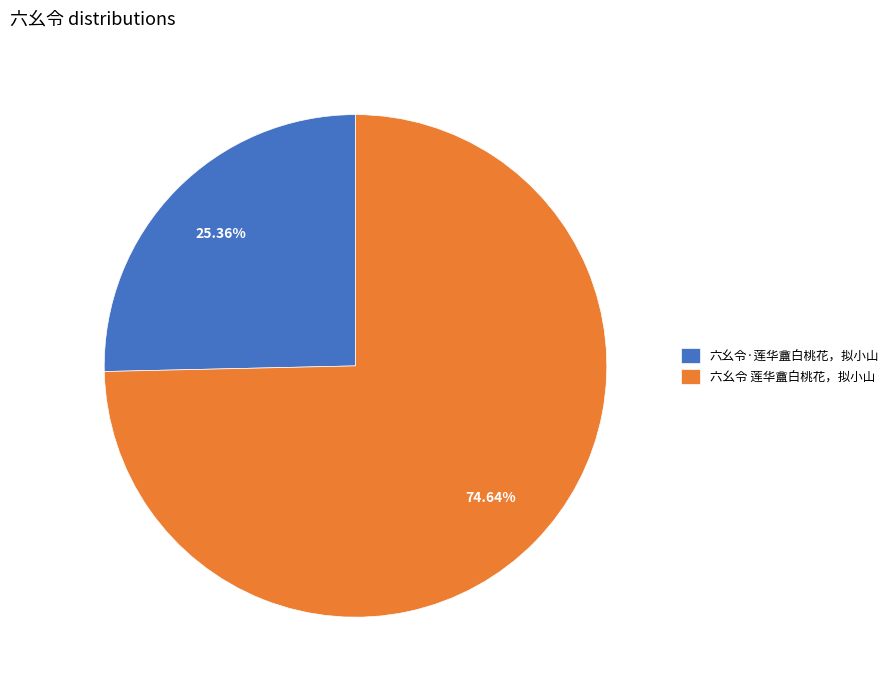

How many slices are in this pie chart?

2